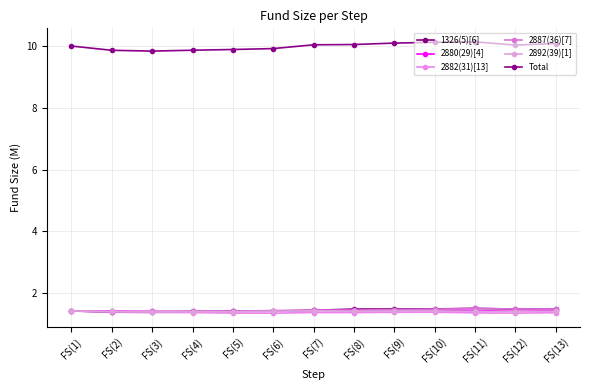

How many interior local peaks does the 2882(31)[13] series have?

2